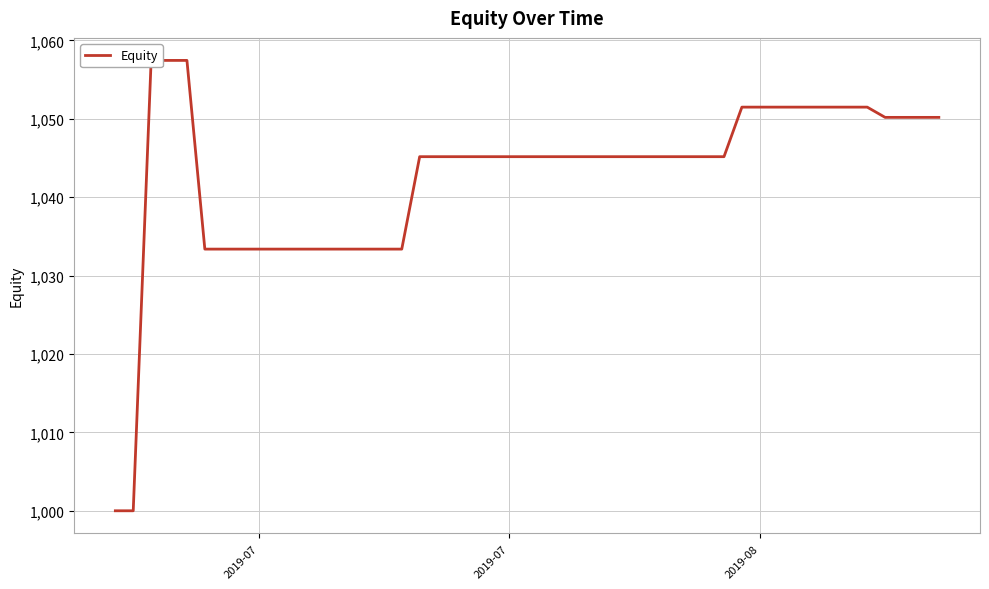

Is it true that the value at 19 is 211.2?

False